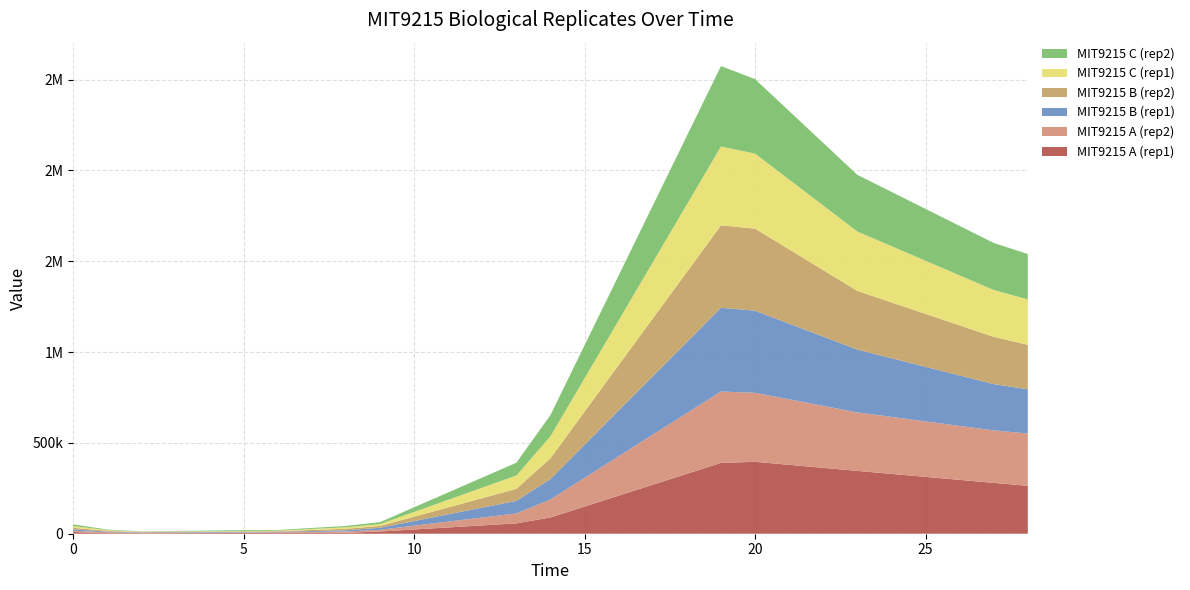

Reading left to right, transcribe all the data shown in this chart.

MIT9215 A (rep1): 9130	3510	3110	4020	4000	5120	12200	57000	89600	390000	396000	346000	280000	264000
MIT9215 A (rep2): 6820	4520	2110	2710	3510	7130	9530	54600	99100	393000	380000	322000	289000	288000
MIT9215 B (rep1): 8150	3620	2310	3220	2720	6640	10900	69300	112000	461000	452000	346000	255000	243000
MIT9215 B (rep2): 8530	4210	1710	2410	3620	8350	10100	66100	115000	454000	452000	323000	260000	245000
MIT9215 C (rep1): 9360	4120	2010	2210	3520	8150	10200	73500	121000	434000	413000	327000	258000	250000
MIT9215 C (rep2): 9430	3120	1810	5130	3420	7340	10800	70500	117000	443000	410000	312000	259000	250000